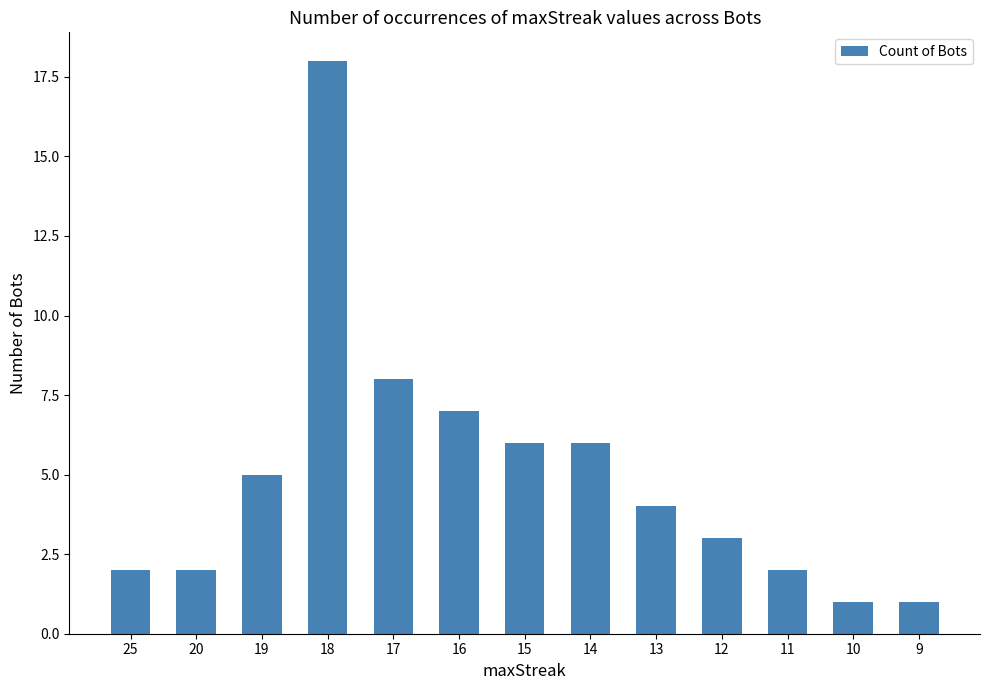

Which has a higher value, 10 or 25?

25